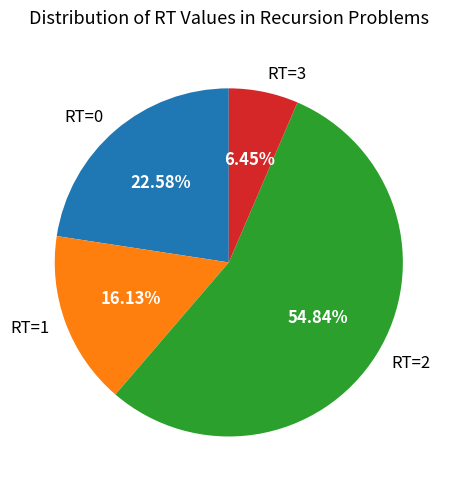

How many segments does this pie chart have?

4